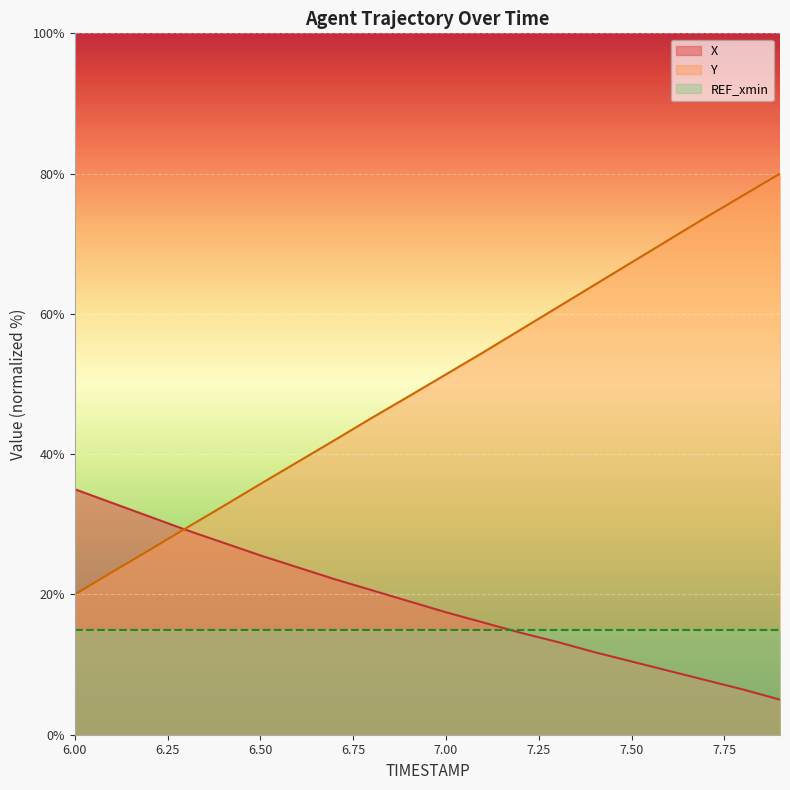

What are all the series names shown in the legend?

X, Y, REF_xmin